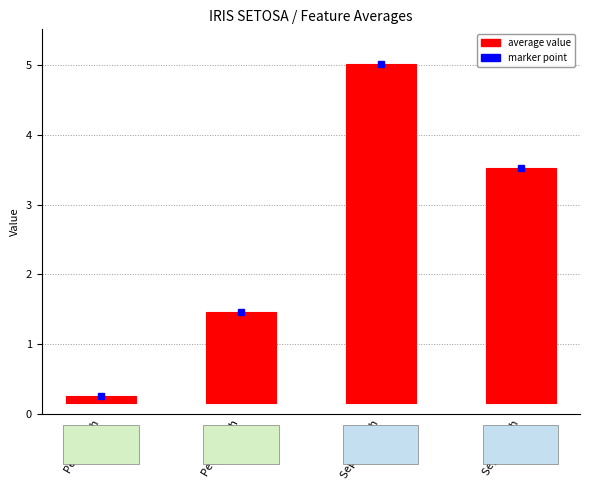

Does the chart contain stacked bars?

No